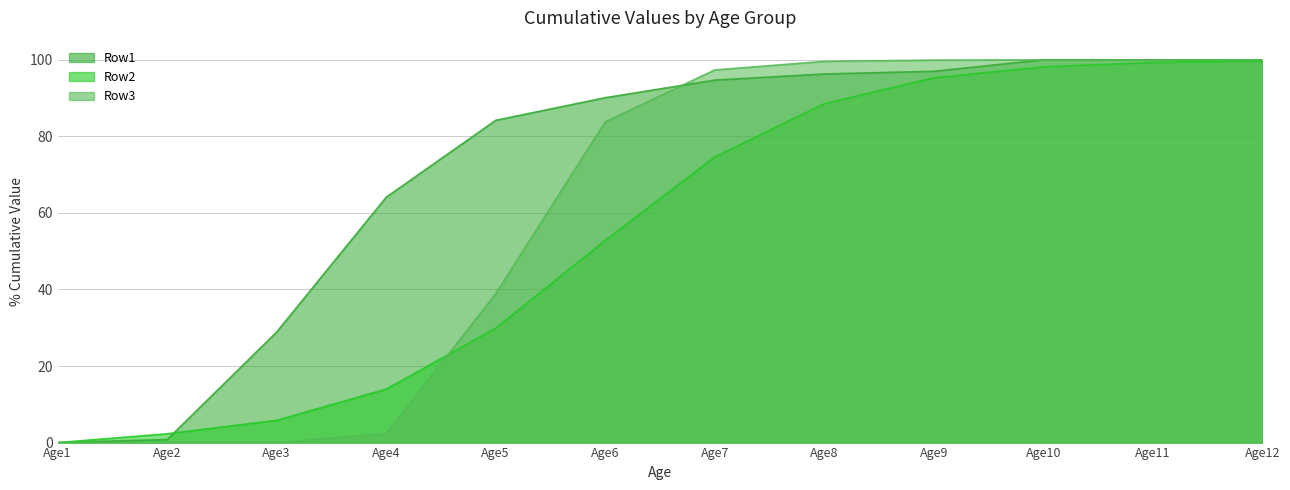

What is the difference between the maximum and minimum values in the Row3 series?

100.0